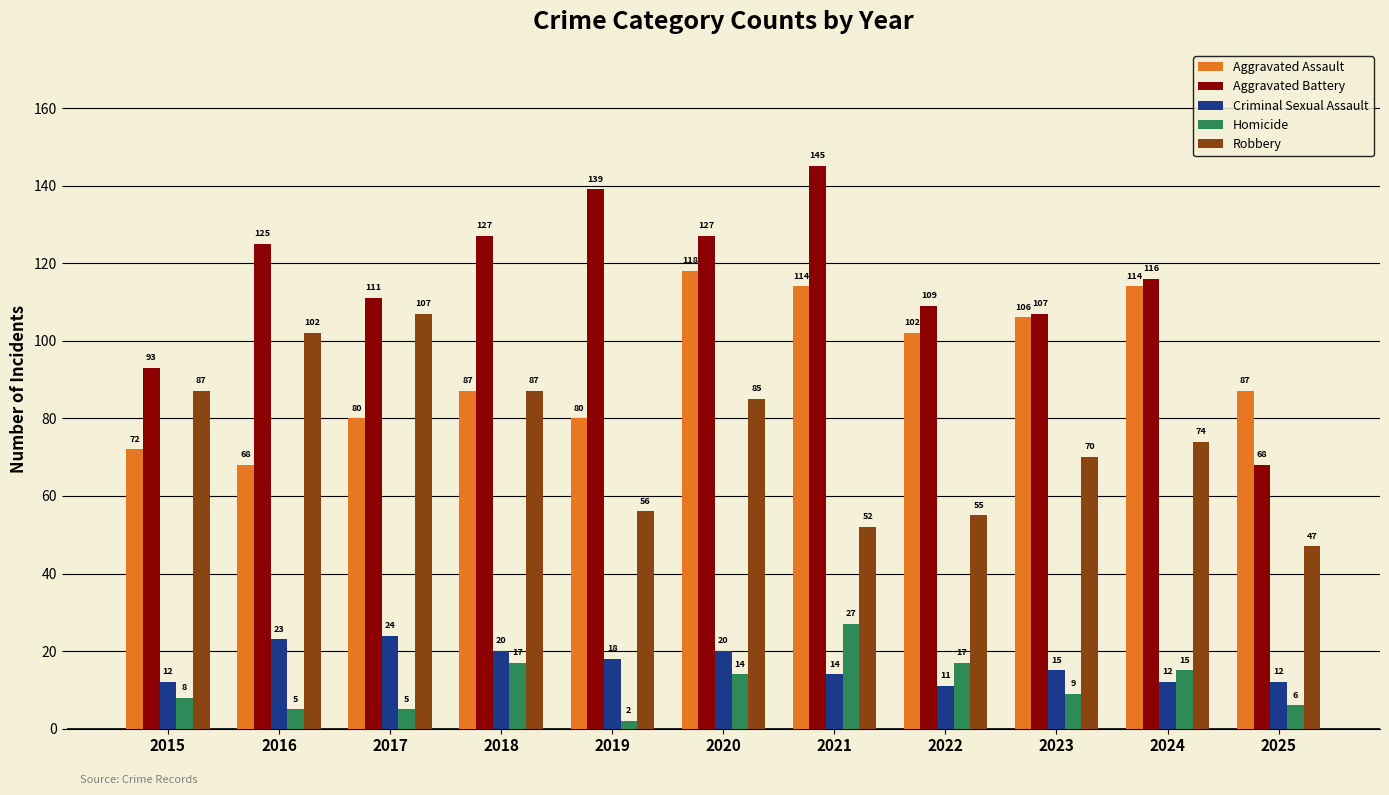

At 2015, list the series in order from largest to smallest.

Aggravated Battery, Robbery, Aggravated Assault, Criminal Sexual Assault, Homicide